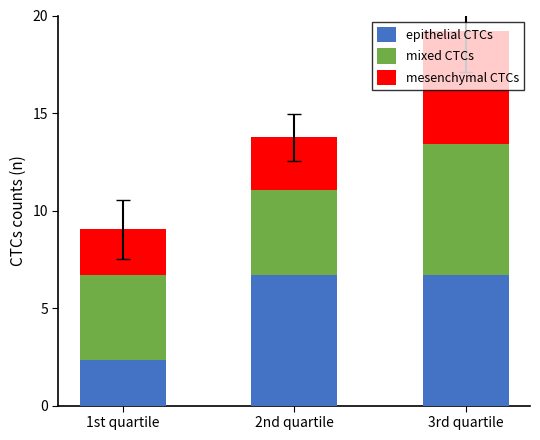

Does the chart contain any negative values?

No